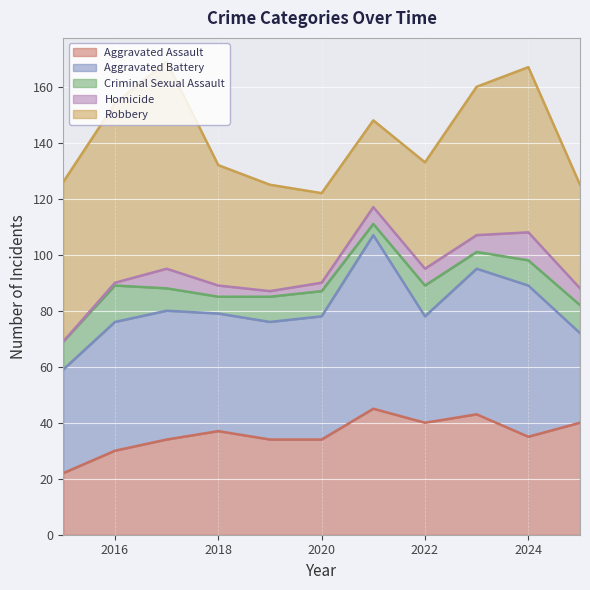

At which category is the sum across all series the highest?

2017